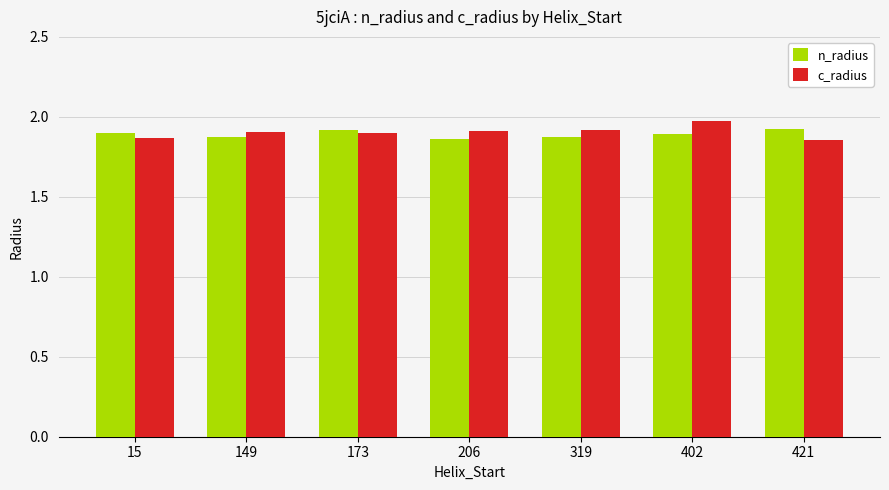

True or false: n_radius has a value of 1.0 at 15.

False